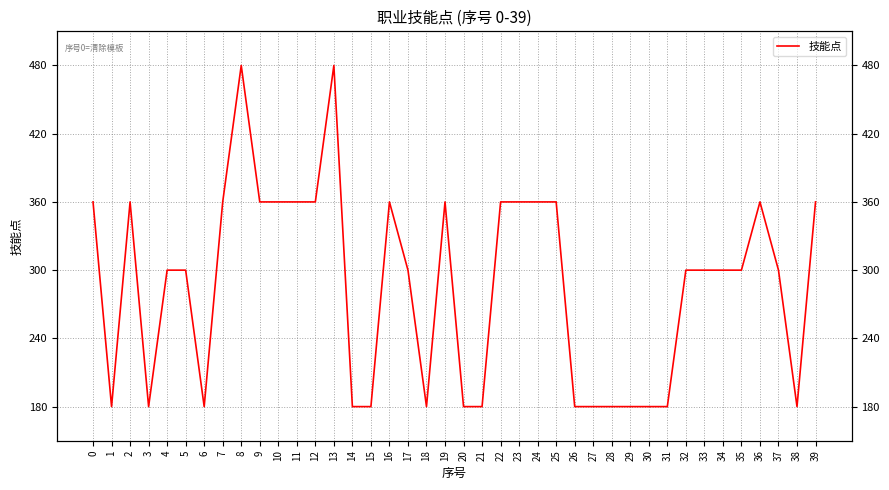

Rank the categories by value from highest to lowest.

8, 13, 0, 2, 7, 9, 10, 11, 12, 16, 19, 22, 23, 24, 25, 36, 39, 4, 5, 17, 32, 33, 34, 35, 37, 1, 3, 6, 14, 15, 18, 20, 21, 26, 27, 28, 29, 30, 31, 38